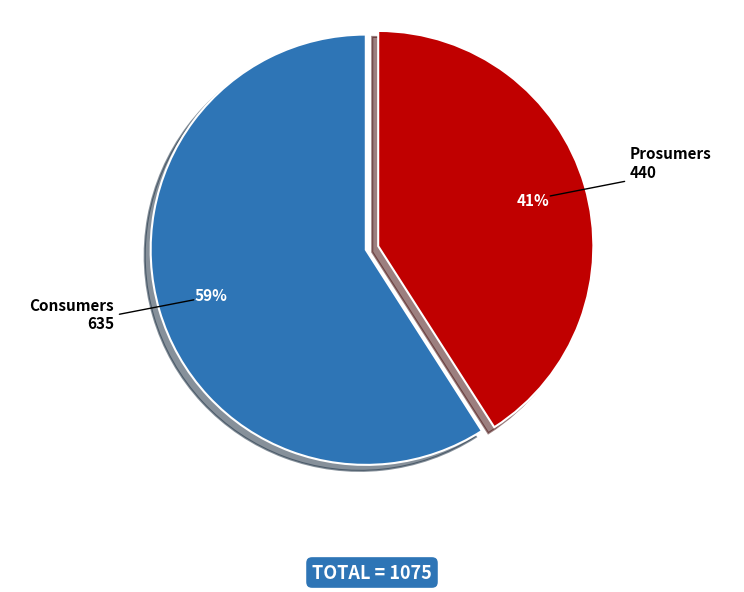

How many slices are in this pie chart?

2